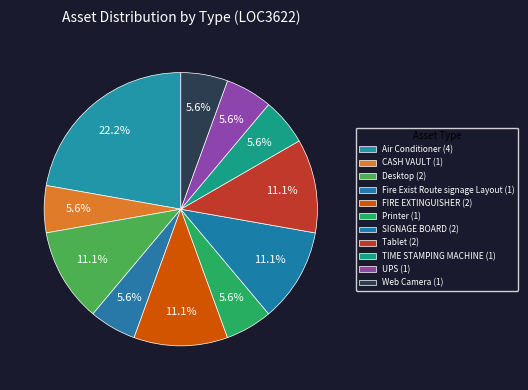

Combined, what portion of the pie is TIME STAMPING MACHINE and UPS?

11.1%